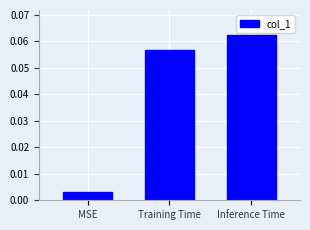

Are the bars grouped side by side (vs. stacked)?

No